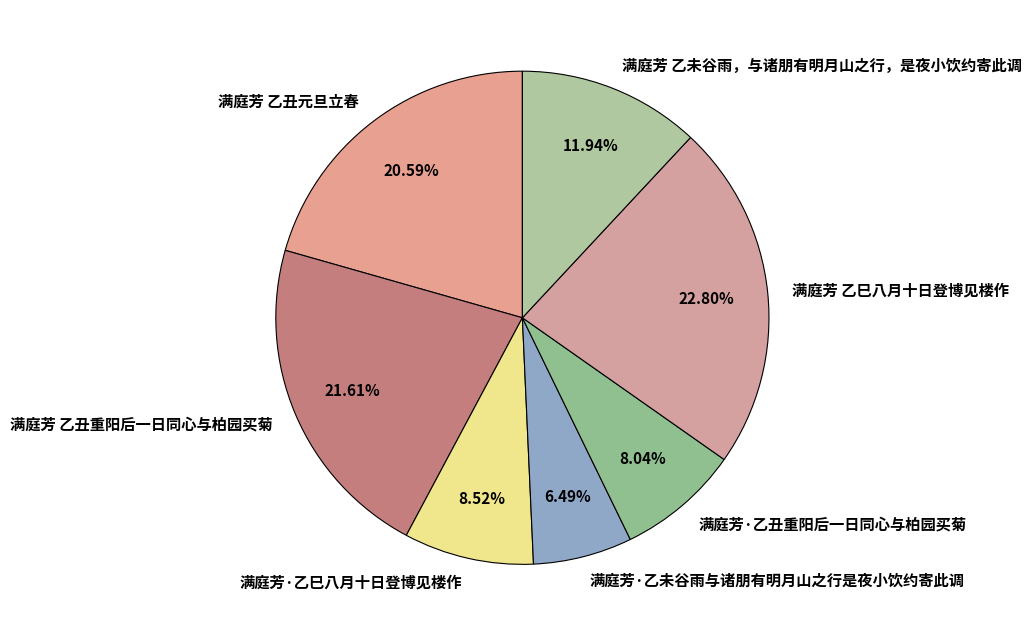

Which has a higher value, 满庭芳 乙未谷雨，与诸朋有明月山之行，是夜小饮约寄此调 or 满庭芳 乙丑重阳后一日同心与柏园买菊?

满庭芳 乙丑重阳后一日同心与柏园买菊